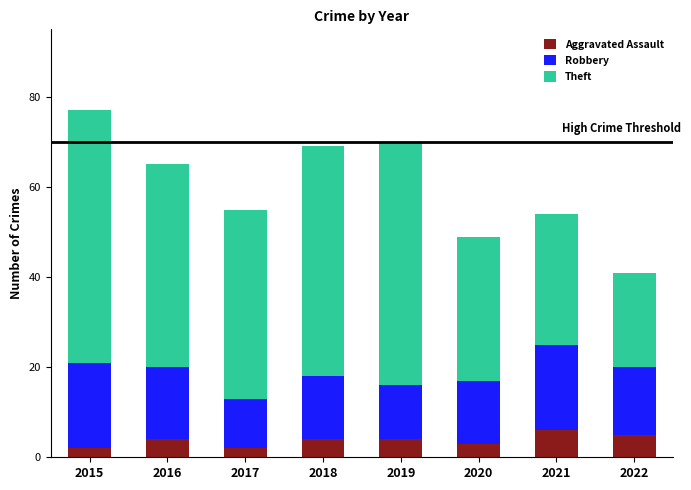

Does the chart contain any negative values?

No